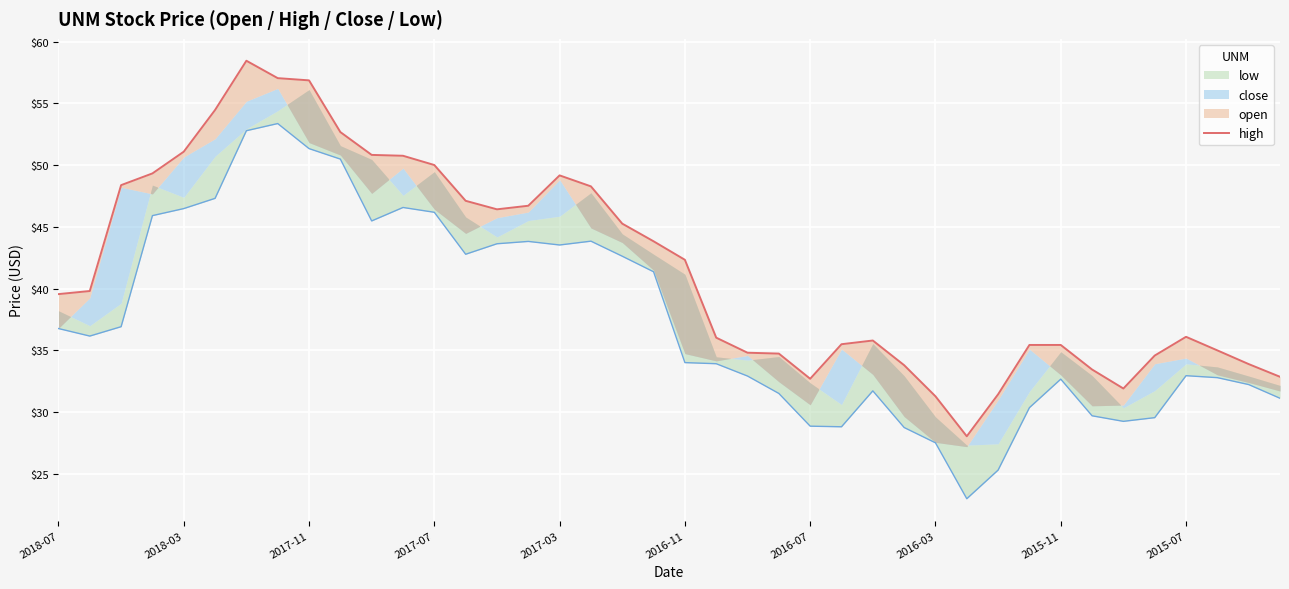

What is the sum of all values?

1671.0